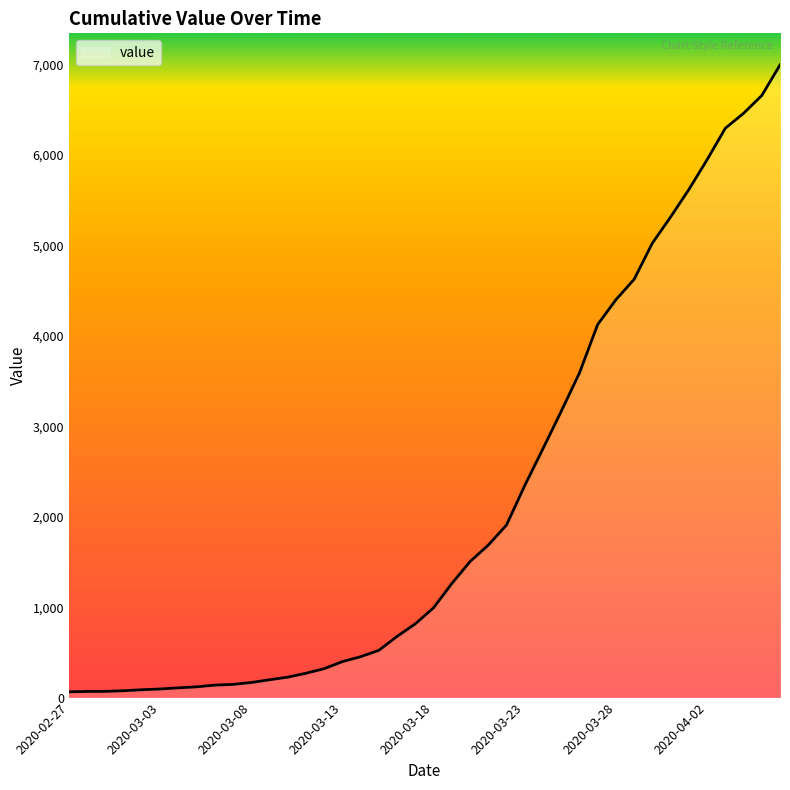

What is the sum of all values?

85676